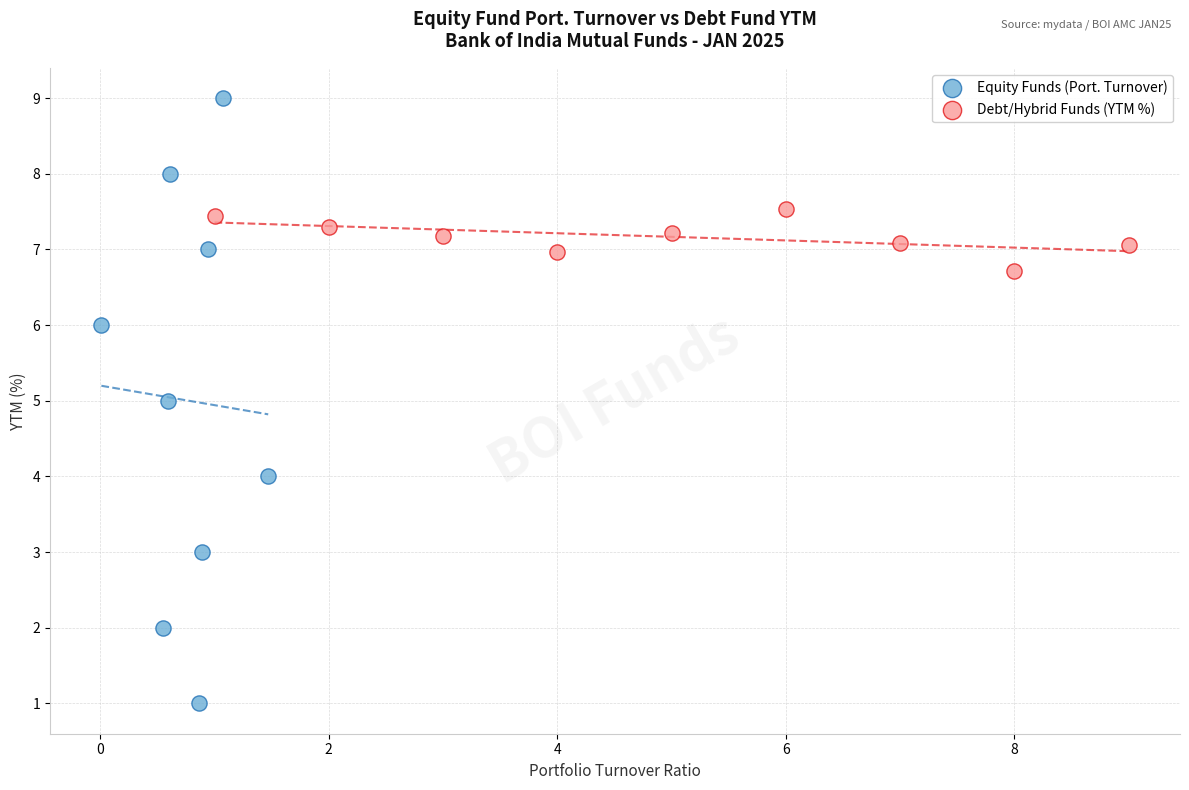

What are all the series names shown in the legend?

Equity Funds (Port. Turnover), Debt/Hybrid Funds (YTM %)